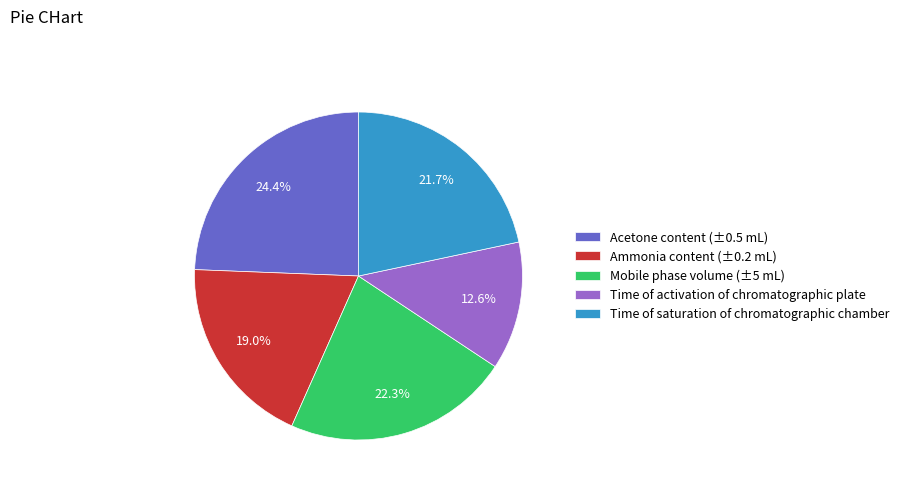

To the nearest percent, what is the combined percentage of Acetone content (±0.5 mL) and Ammonia content (±0.2 mL)?

43%